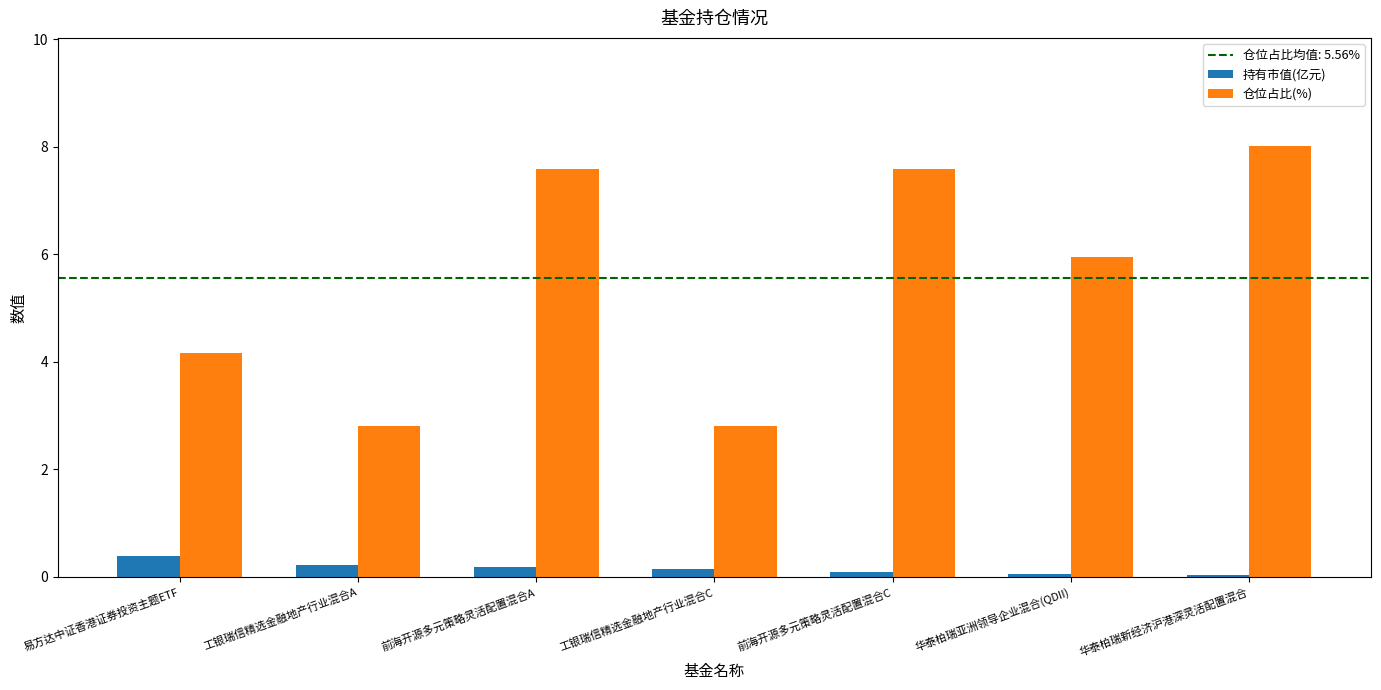

Between 工银瑞信精选金融地产行业混合A and 前海开源多元策略灵活配置混合C, which series saw the biggest shift?

仓位占比(%)